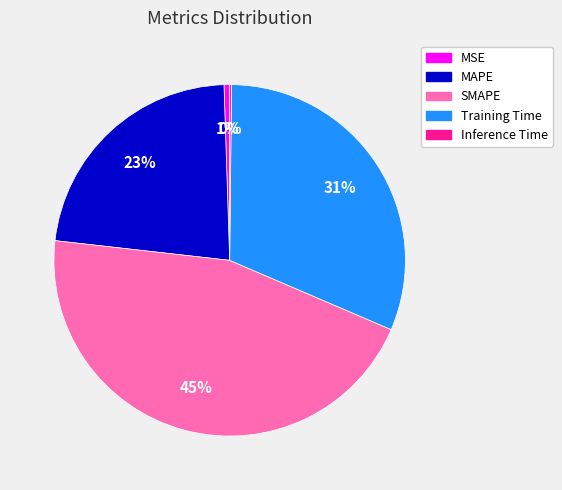

Is the sum of MSE and MAPE greater than half?

No